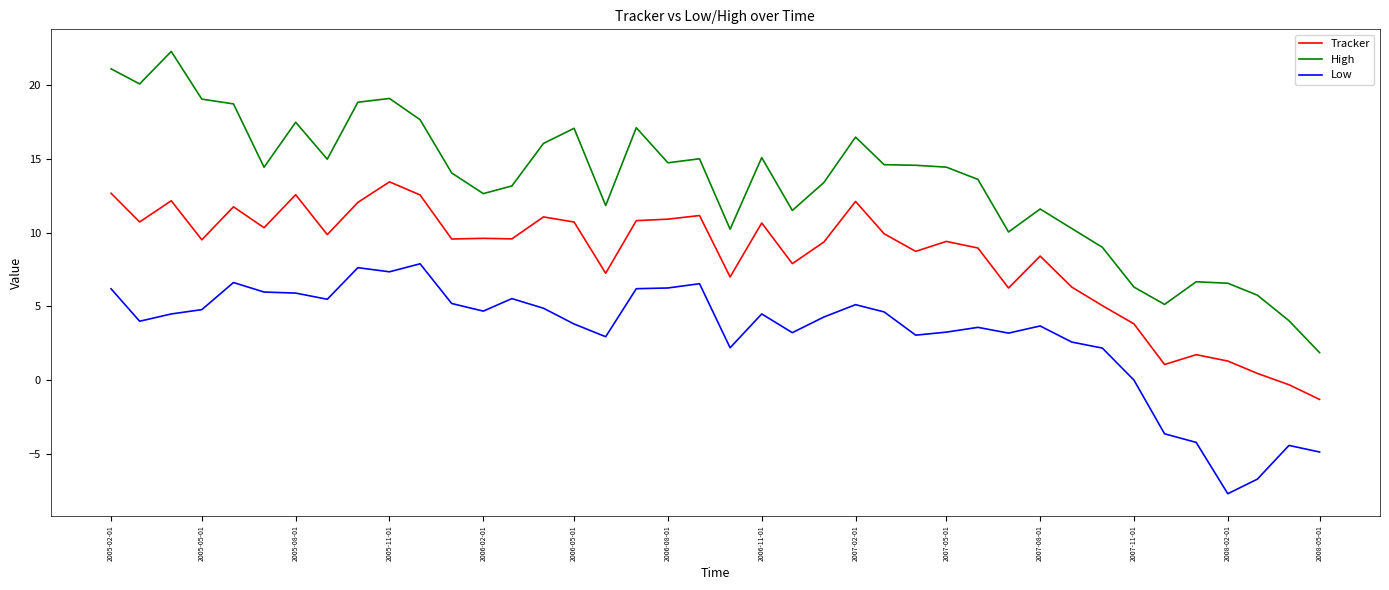

What is the difference between the second highest and second lowest values in the Tracker series?

13.0